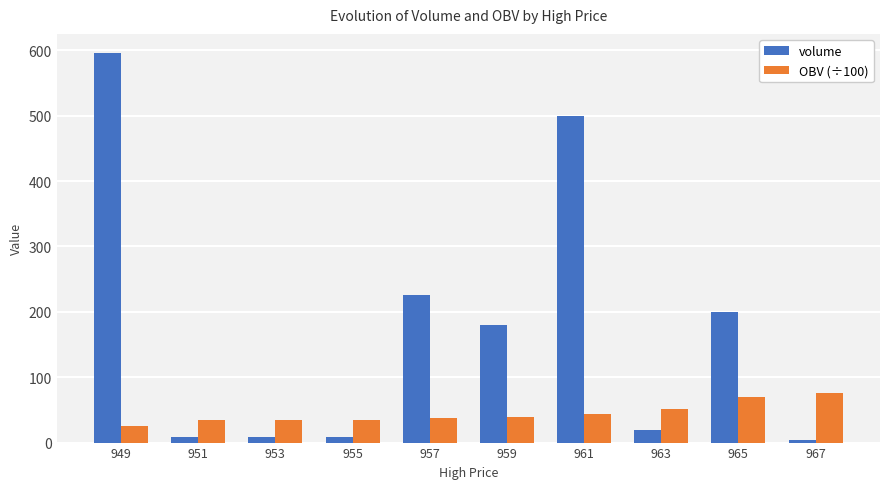

Rank the series by their maximum value, from lowest to highest.

OBV (÷100), volume